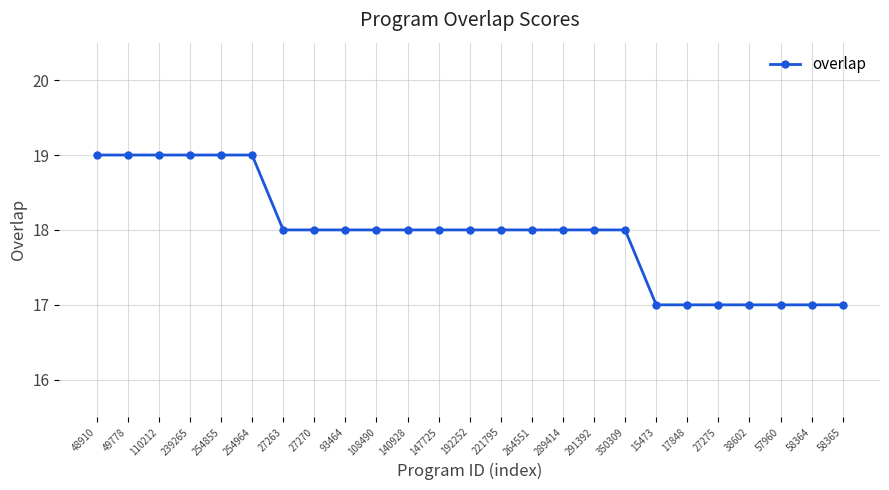

Reading right to left, list all the values displayed in this chart.

17	17	17	17	17	17	17	18	18	18	18	18	18	18	18	18	18	18	18	19	19	19	19	19	19